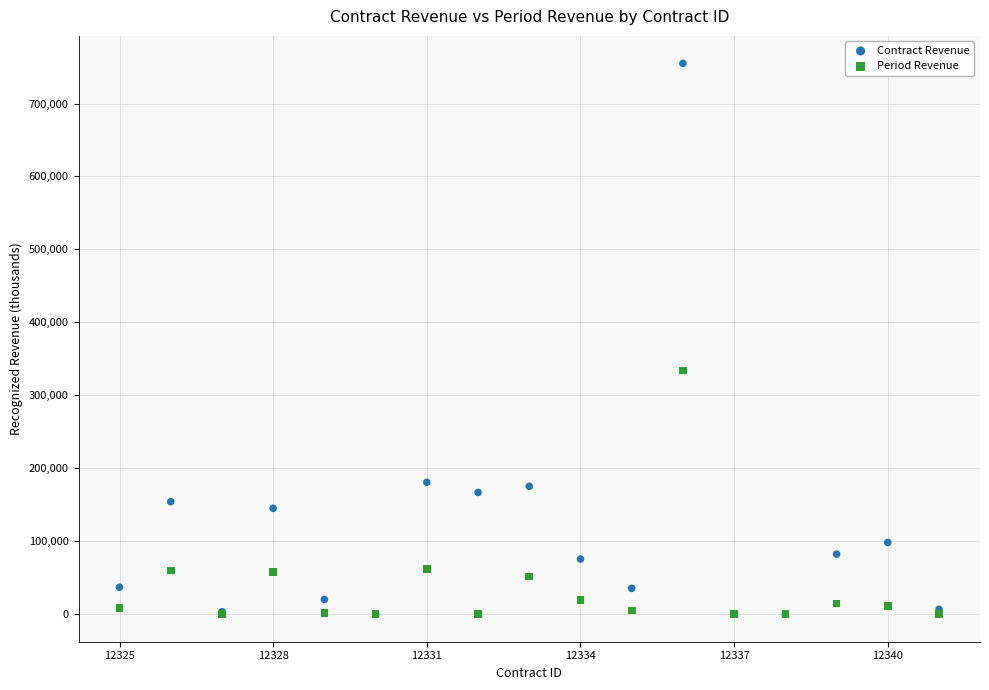

In the Contract Revenue series, what Y value is closest to 377466?

180750